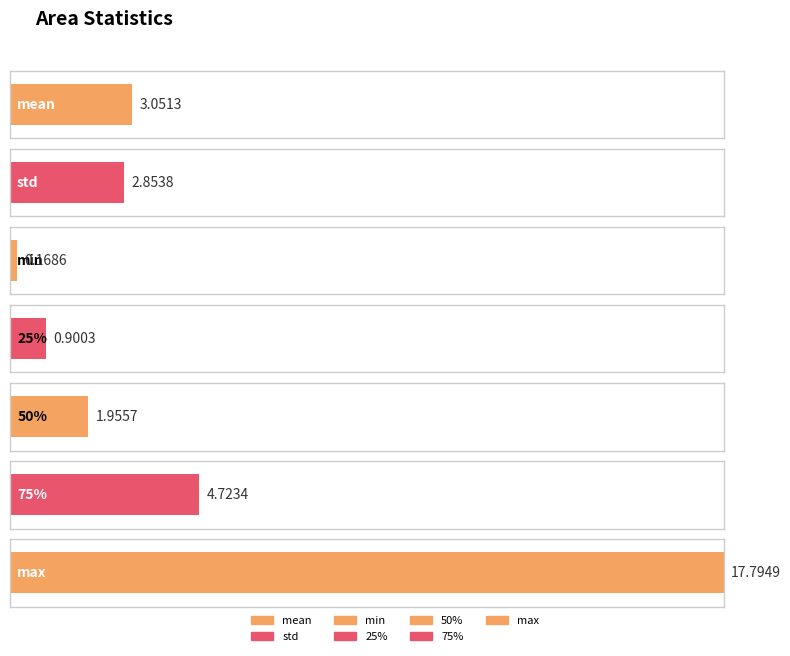

The value at 50% is 2.0. True or false?

True